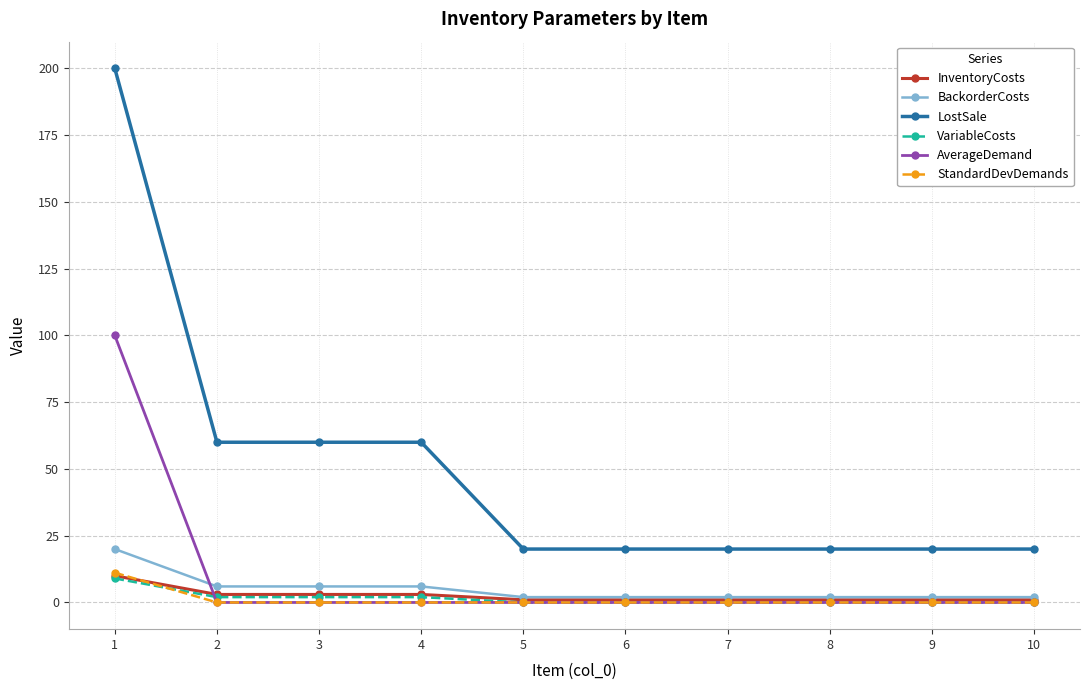

Between 2 and 5, which series saw the biggest shift?

LostSale